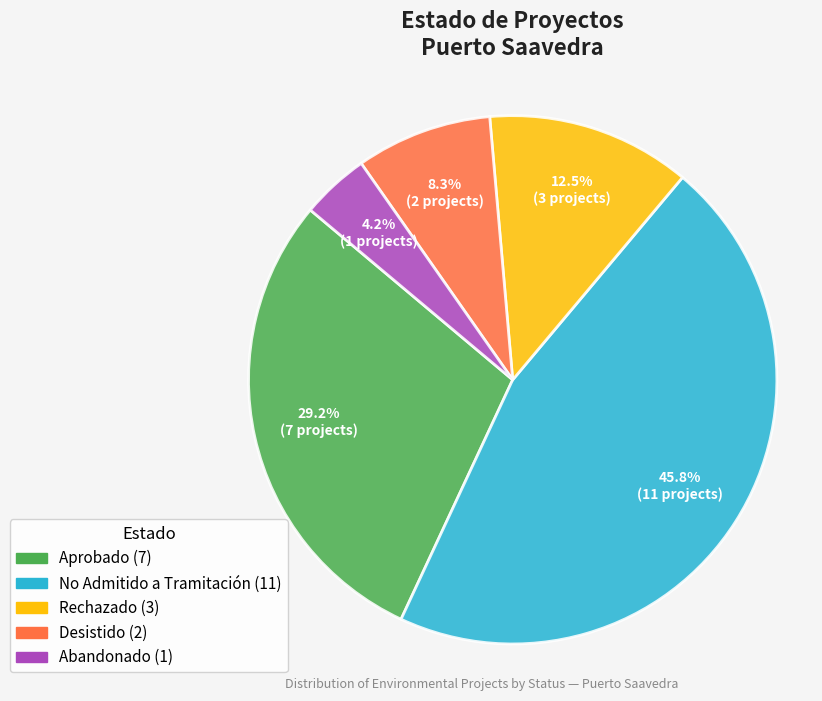

To the nearest percent, what is the difference between the Abandonado and Rechazado slice percentages?

8%